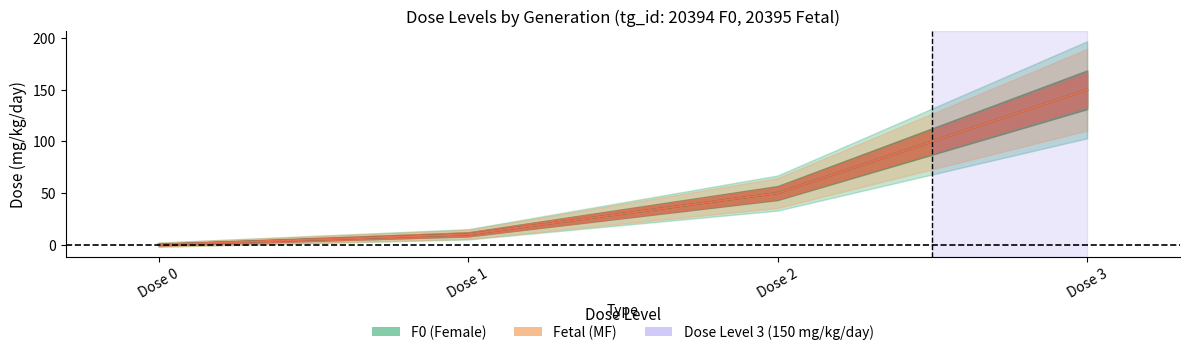

At which category is the sum across all series the highest?

Dose 3